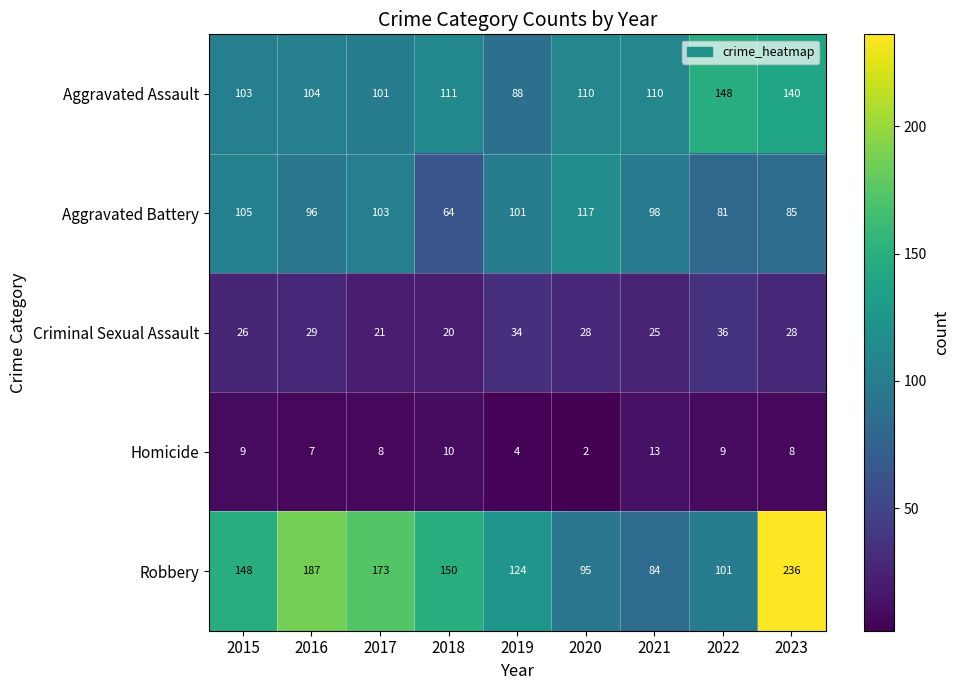

Rank the series by their maximum value, from lowest to highest.

Homicide, Criminal Sexual Assault, Aggravated Battery, Aggravated Assault, Robbery